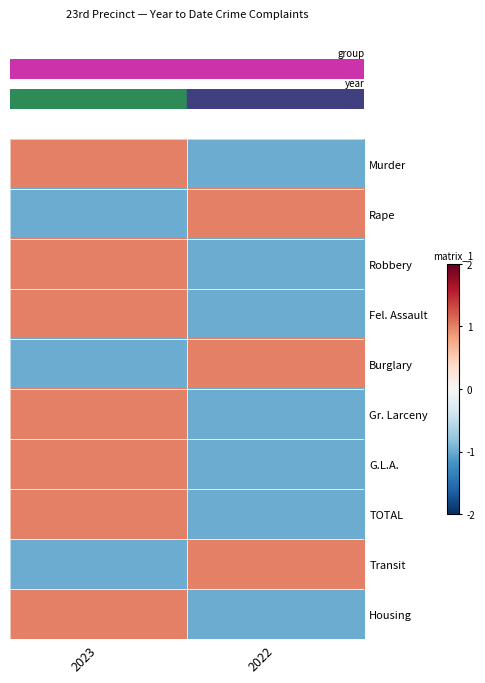

Reading left to right, what are all the values shown in this chart?

row_0: 2023=1	2022=-1
row_1: 2023=-1	2022=1
row_2: 2023=1	2022=-1
row_3: 2023=1	2022=-1
row_4: 2023=-1	2022=1
row_5: 2023=1	2022=-1
row_6: 2023=1	2022=-1
row_7: 2023=1	2022=-1
row_8: 2023=-1	2022=1
row_9: 2023=1	2022=-1